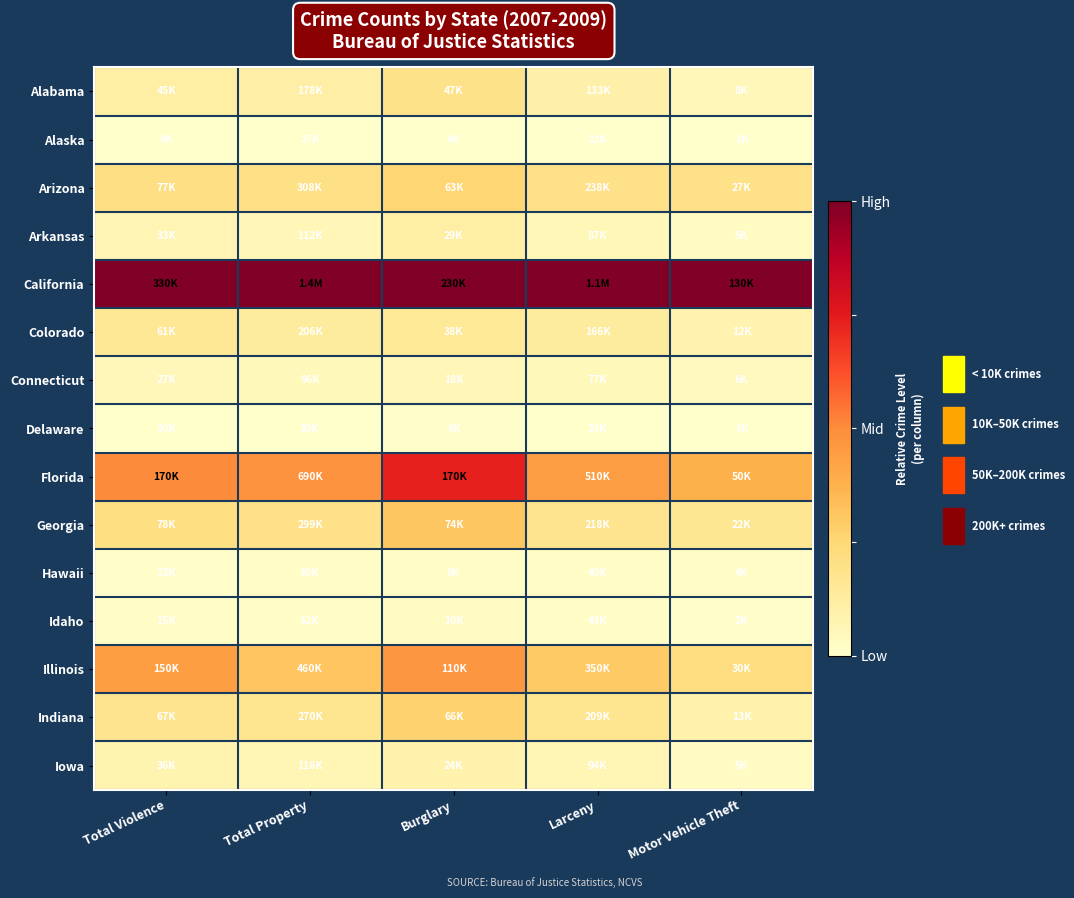

Rank the series by their maximum value, from lowest to highest.

Alaska, Delaware, Hawaii, Idaho, Connecticut, Iowa, Arkansas, Colorado, Alabama, Arizona, Indiana, Georgia, Illinois, Florida, California